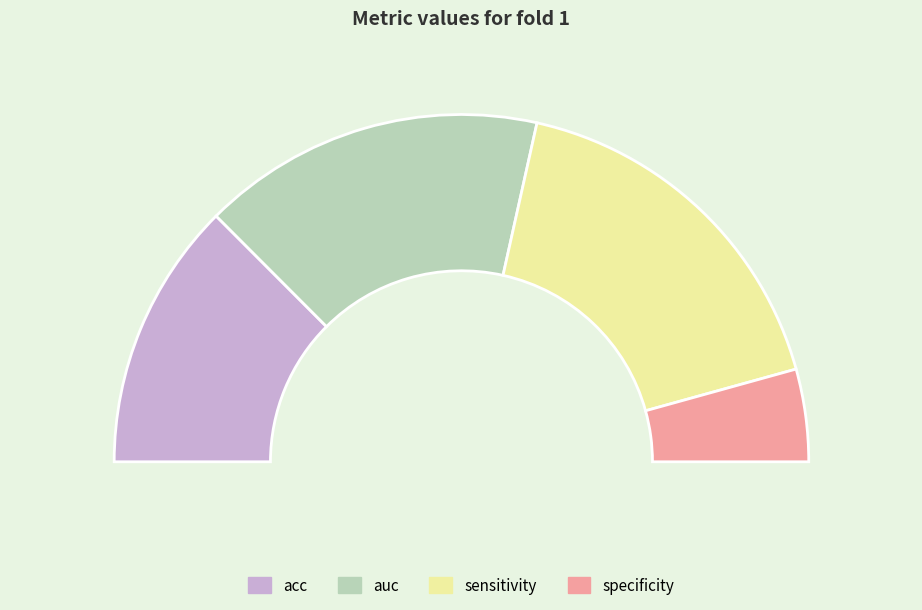

What is the change in value from acc to auc?

+0.2